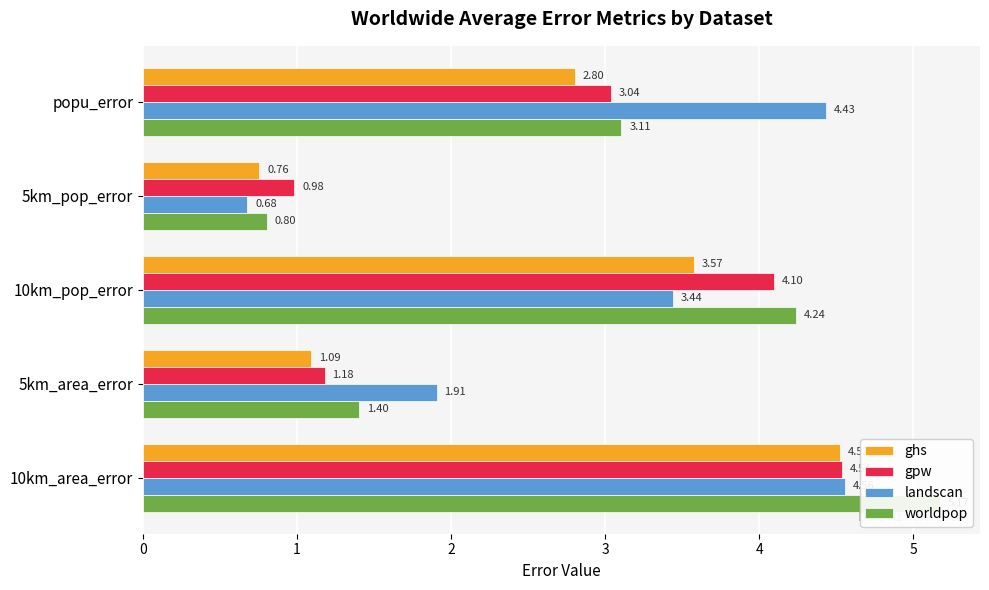

What is the spread (max minus min) of values at popu_error?

1.6